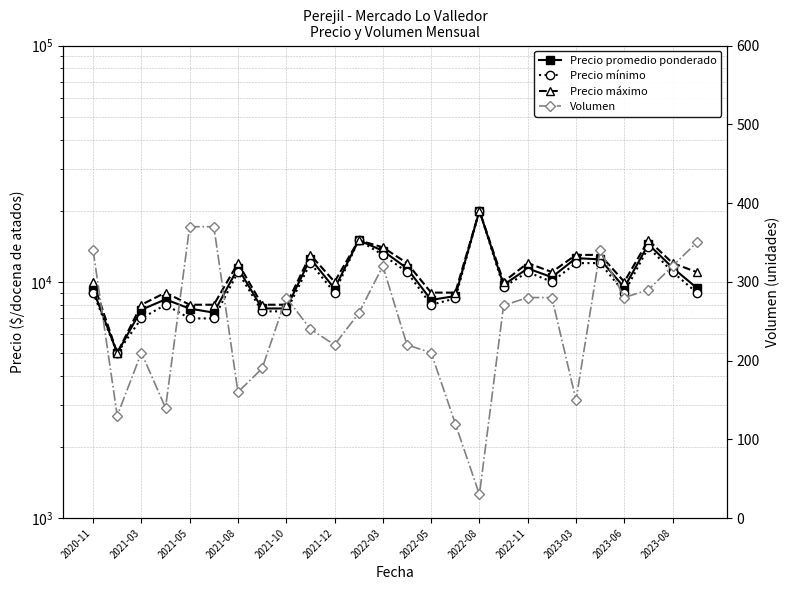

What are all the series names shown in the legend?

Precio promedio ponderado, Precio mínimo, Precio máximo, Volumen